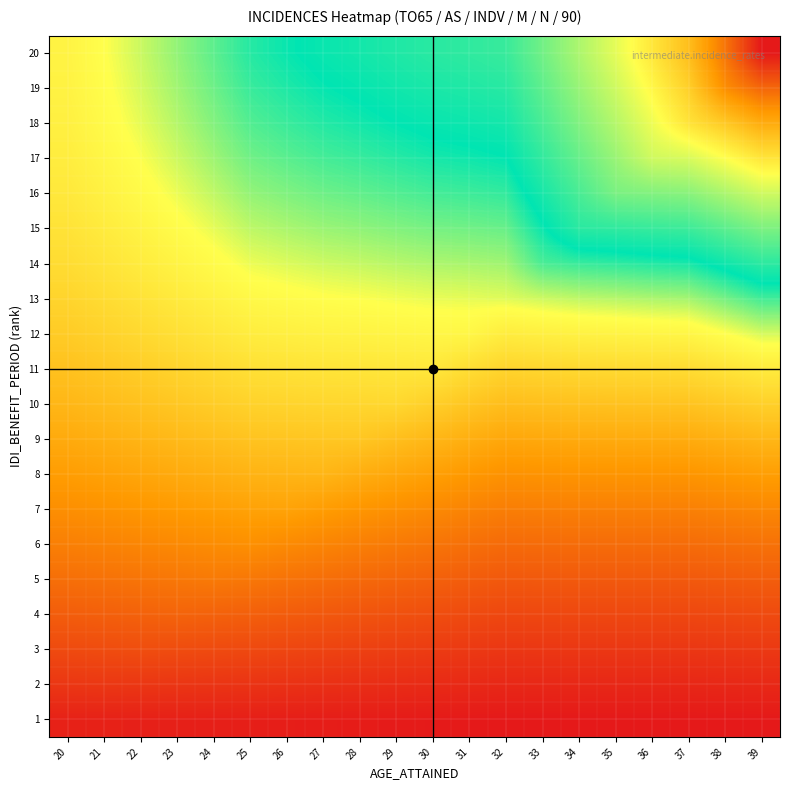

Between 24 and 23, which is larger?

23